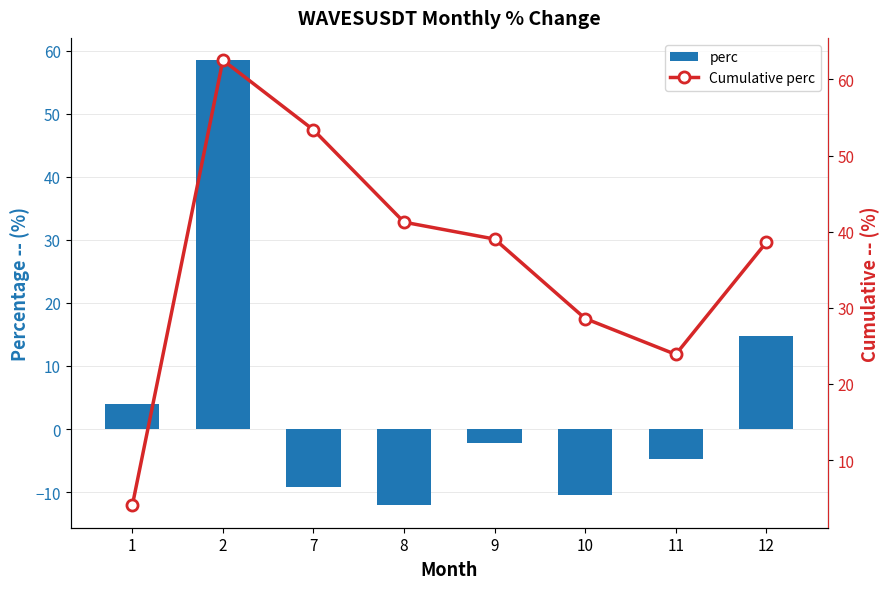

What is the value of the Cumulative perc bar at the 8th from the left?

38.6